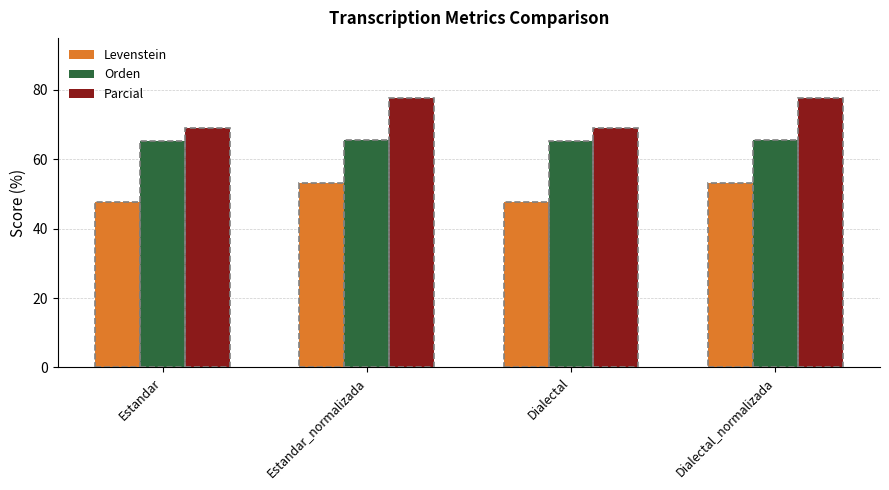

What is the total value across all series at Dialectal?

182.0